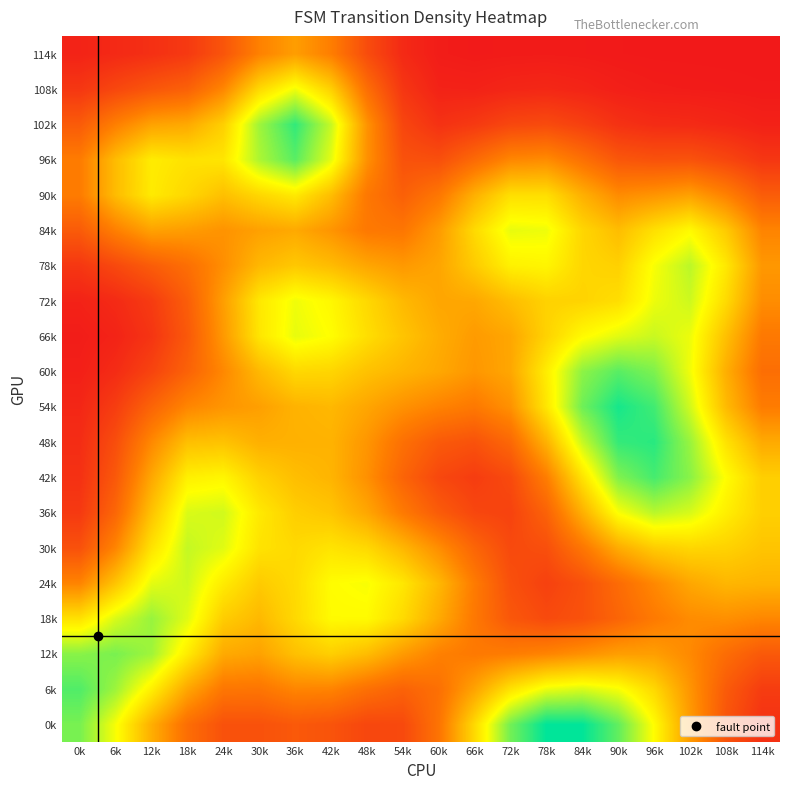

How many series are shown in this chart?

20